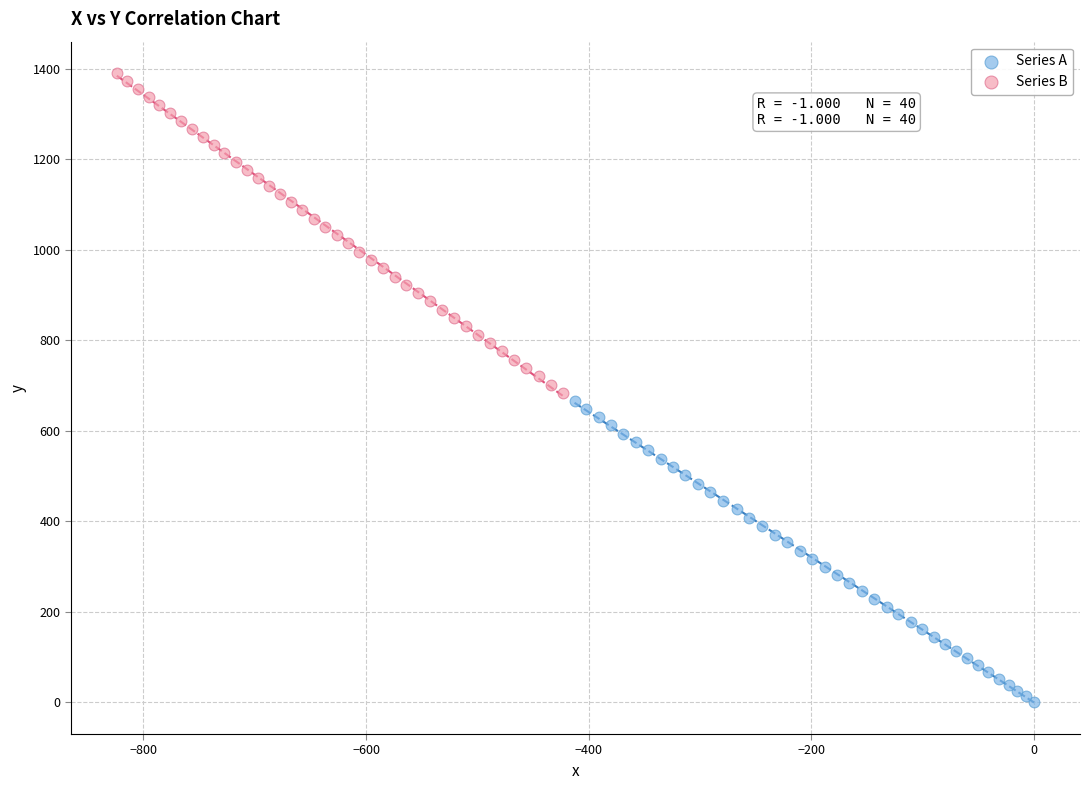

Which series has the widest spread of Y values?

Series B